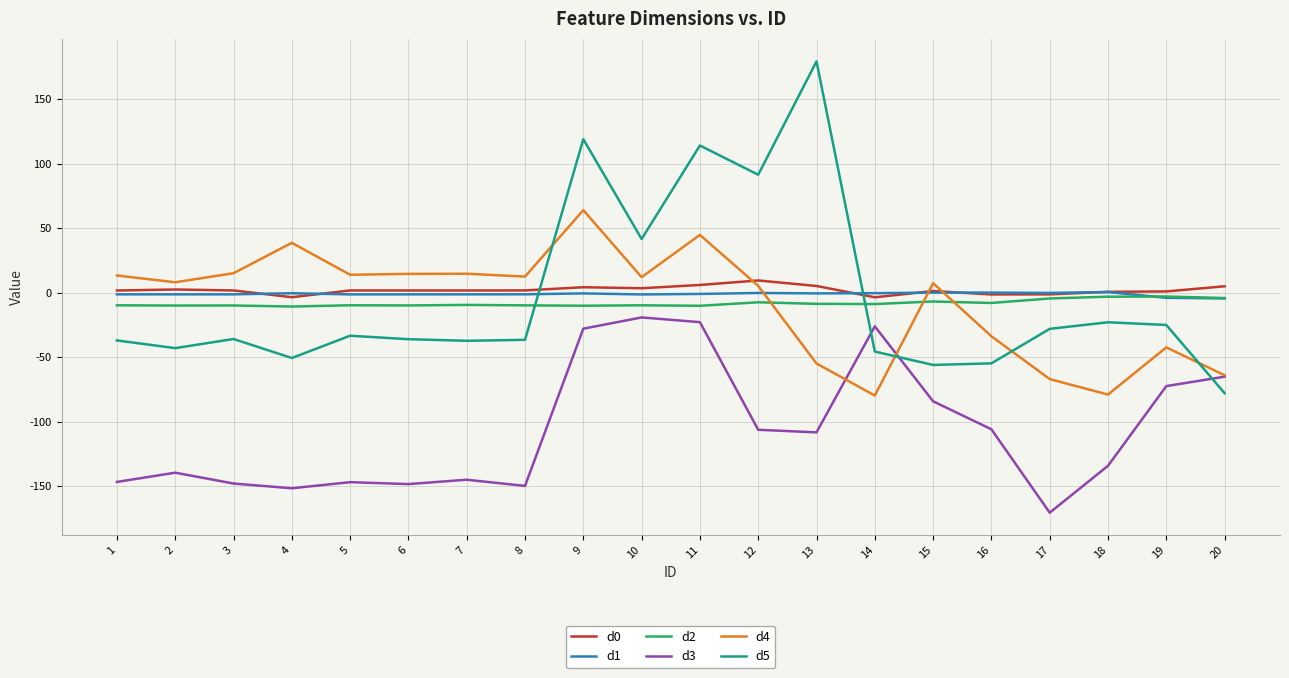

At which label does d0 reach its peak?

12